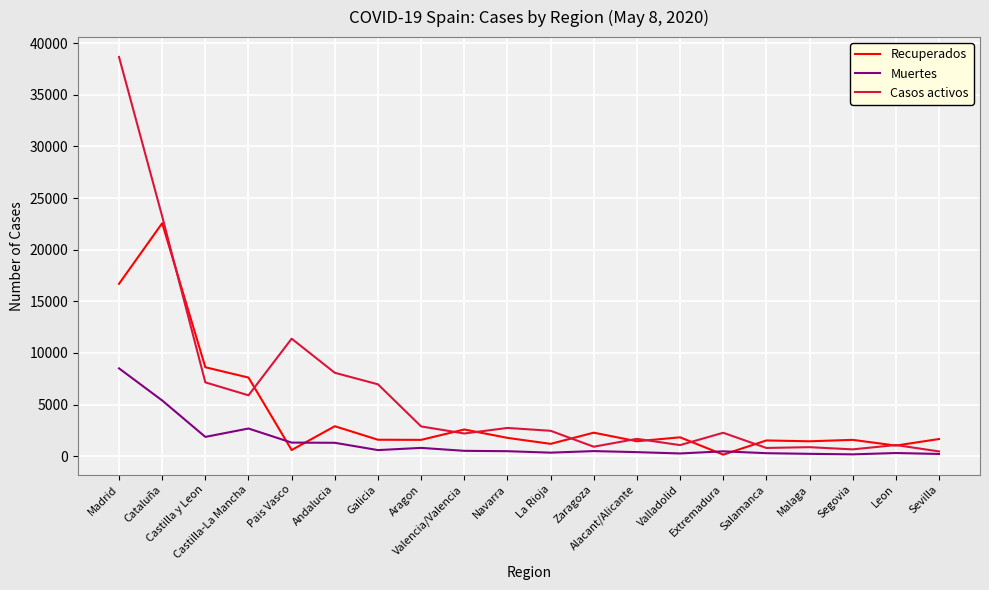

List the series in order of their peak value, highest first.

Casos activos, Recuperados, Muertes